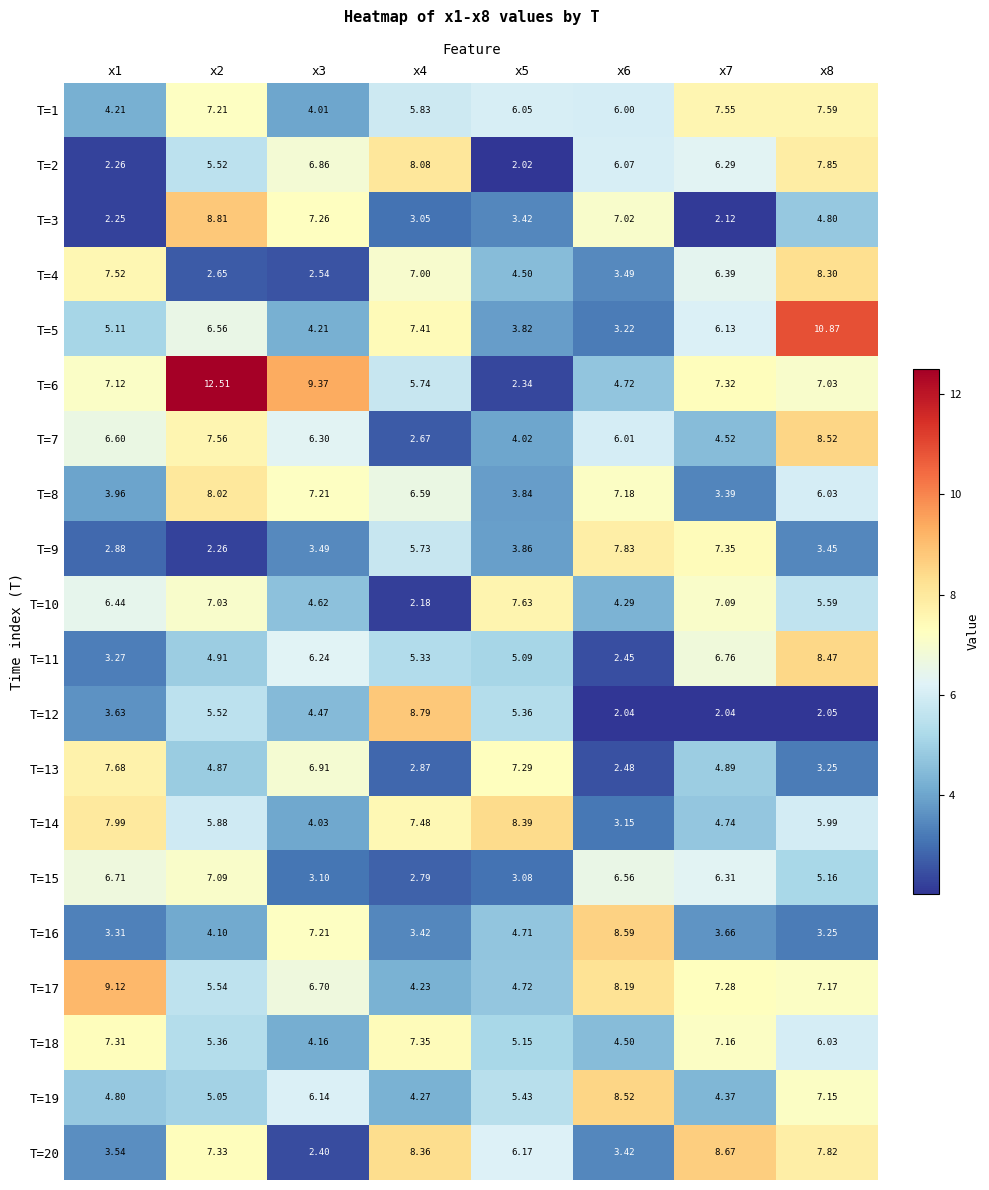

Is the value of T=9 at x5 greater than the value of T=3 at x6?

No